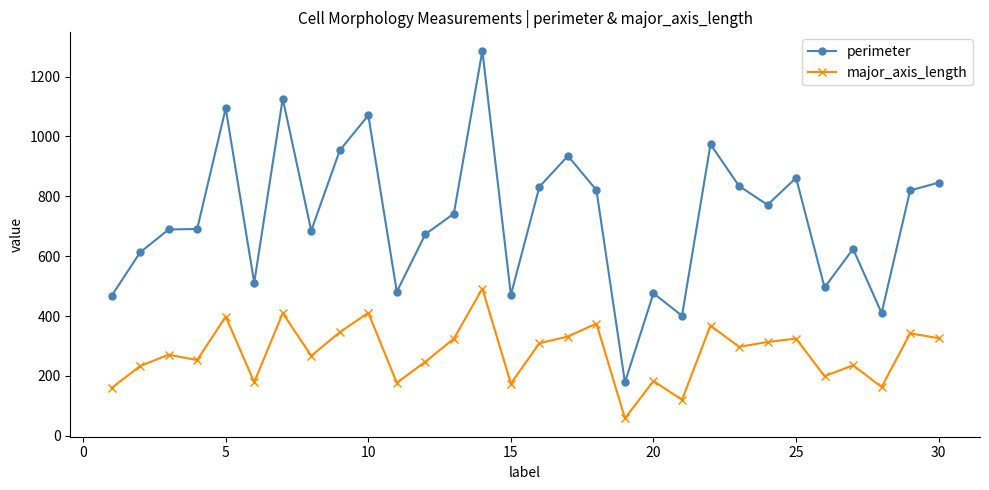

True or false: perimeter has more than 1 points higher than both neighbors.

True